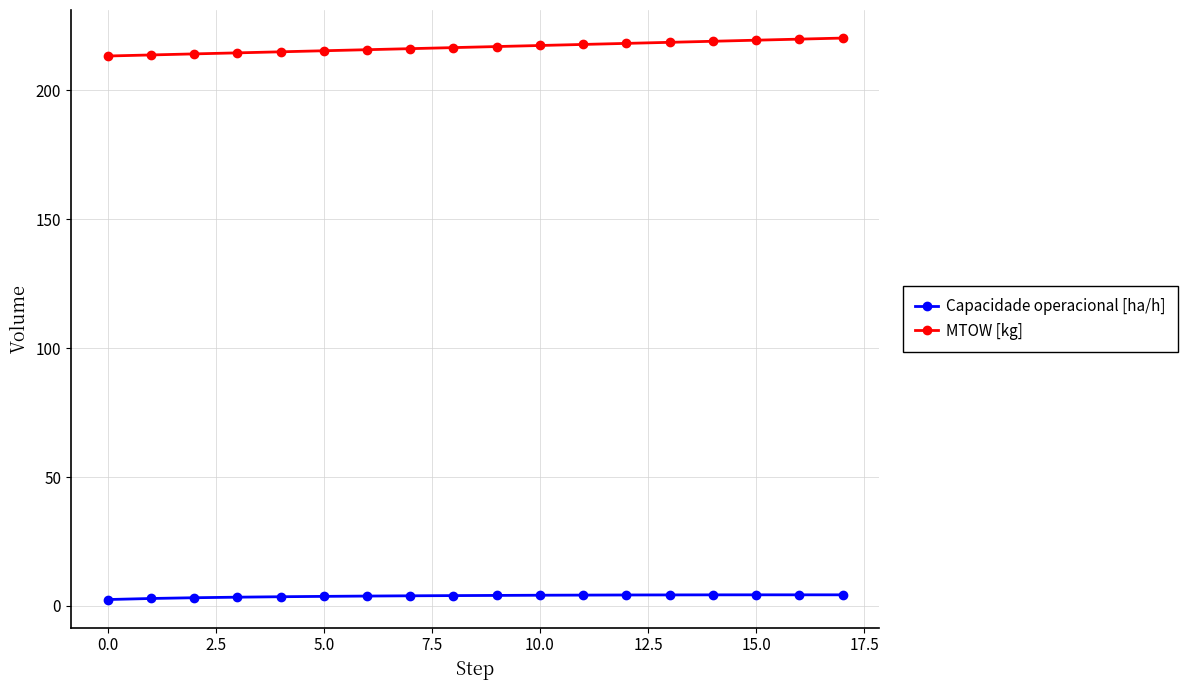

What is the minimum value for MTOW [kg]?

213.4